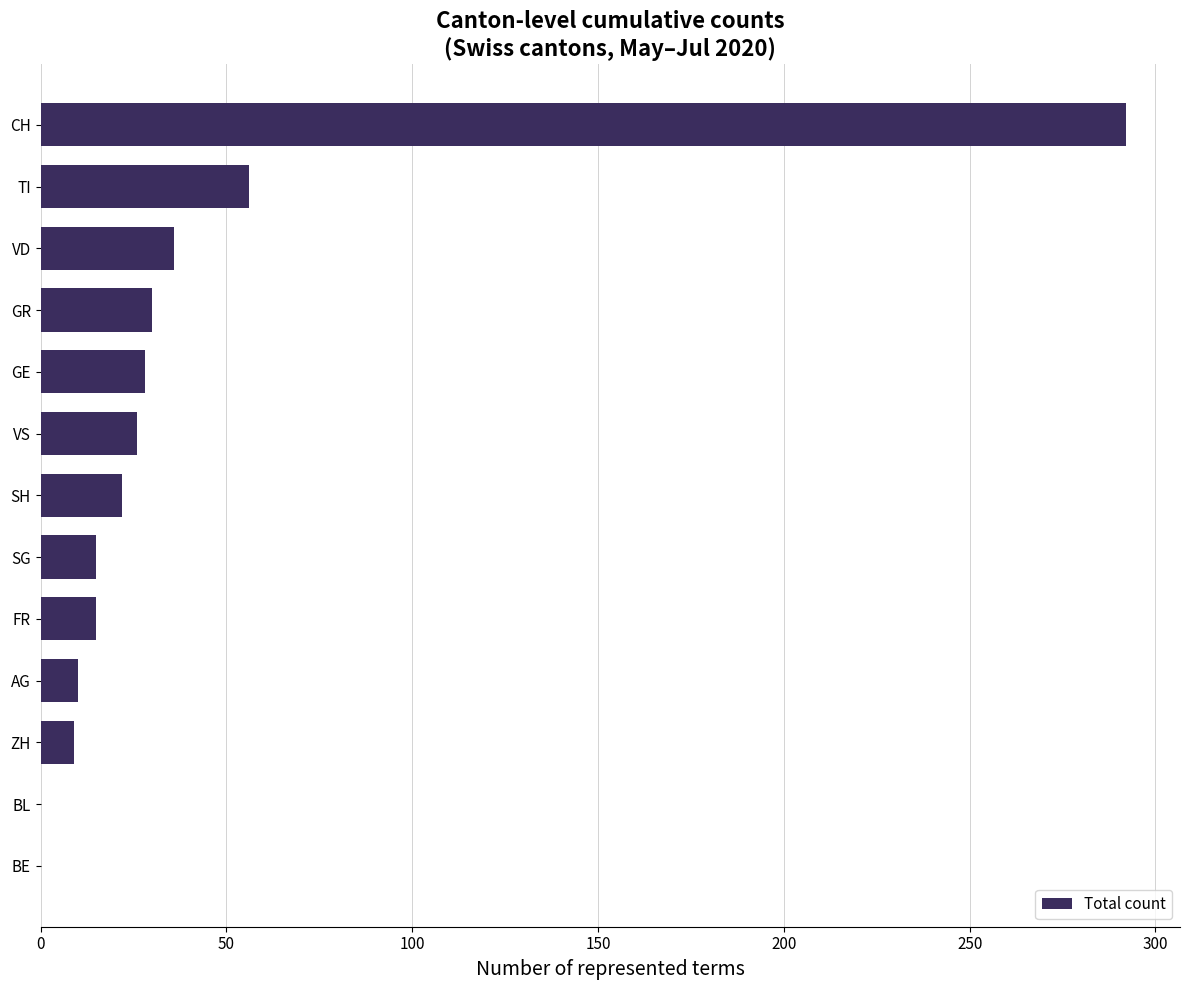

How many series are shown in this chart?

1